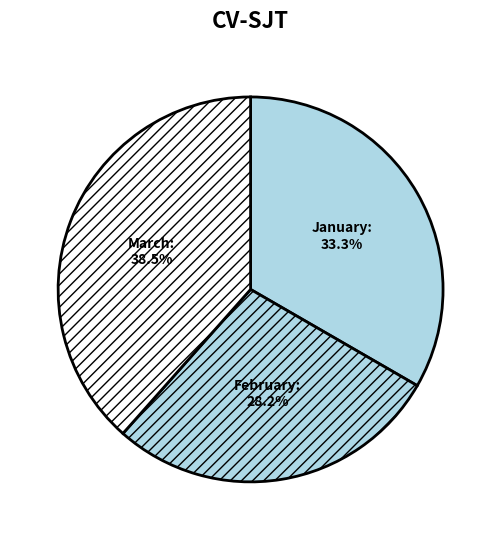

What is the ratio of the value at February to the value at January?

0.8